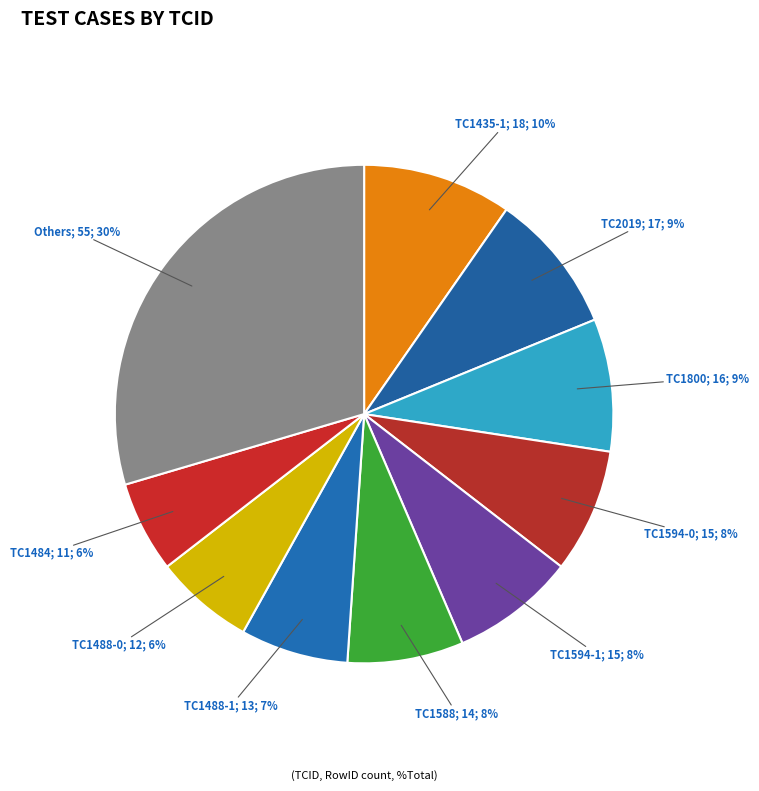

Count the number of slices in the pie.

10